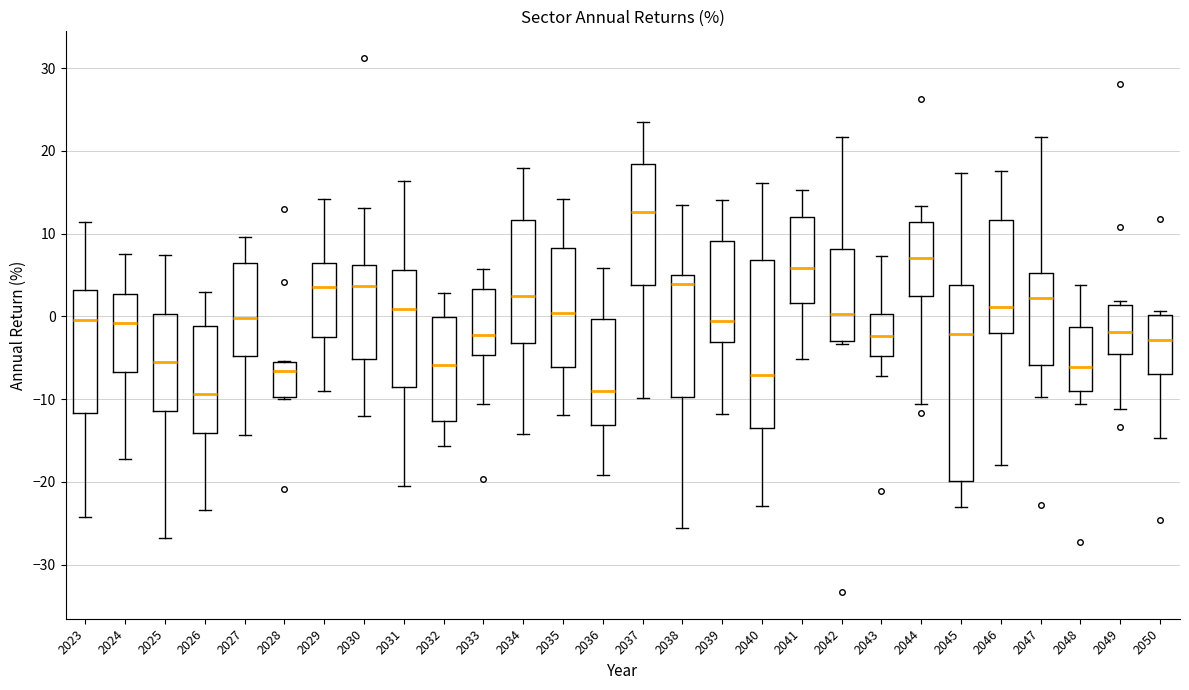

Which box is the tallest, from its lower edge to its upper edge?

2045